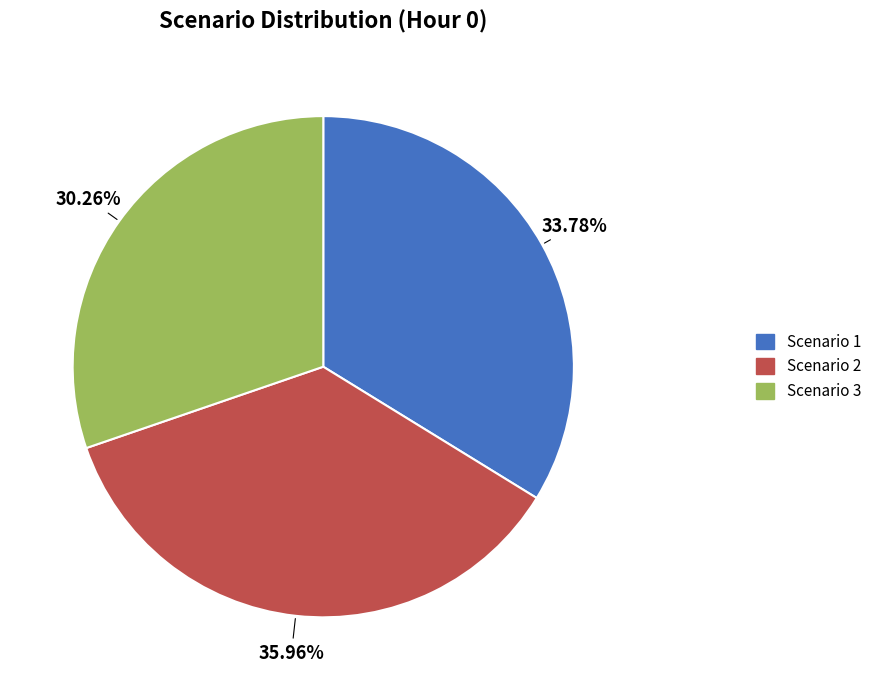

What is the ratio of the value at Scenario 1 to the value at Scenario 3?

1.1